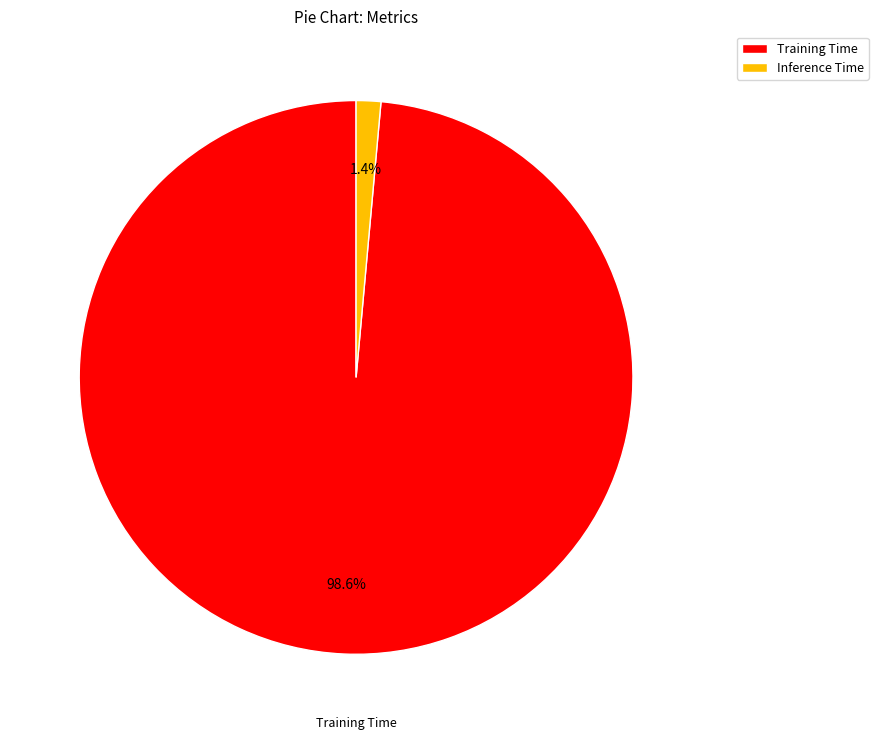

Does any single category account for the majority?

Yes